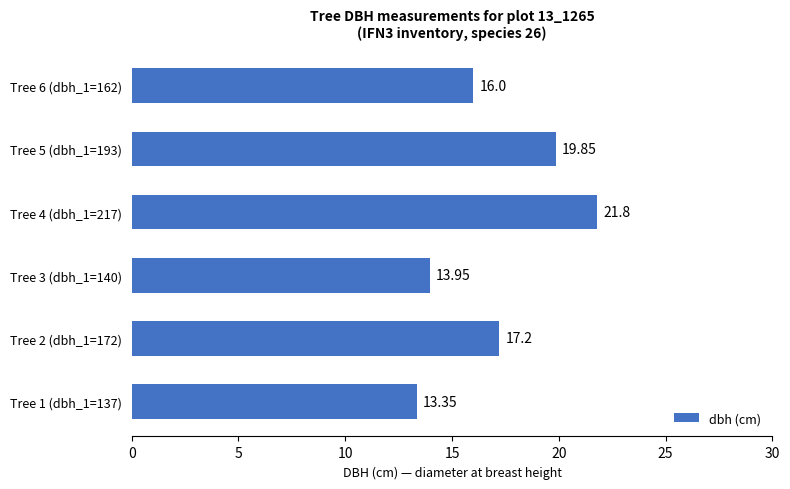

Which has a higher value, Tree 5 (dbh_1=193) or Tree 4 (dbh_1=217)?

Tree 4 (dbh_1=217)